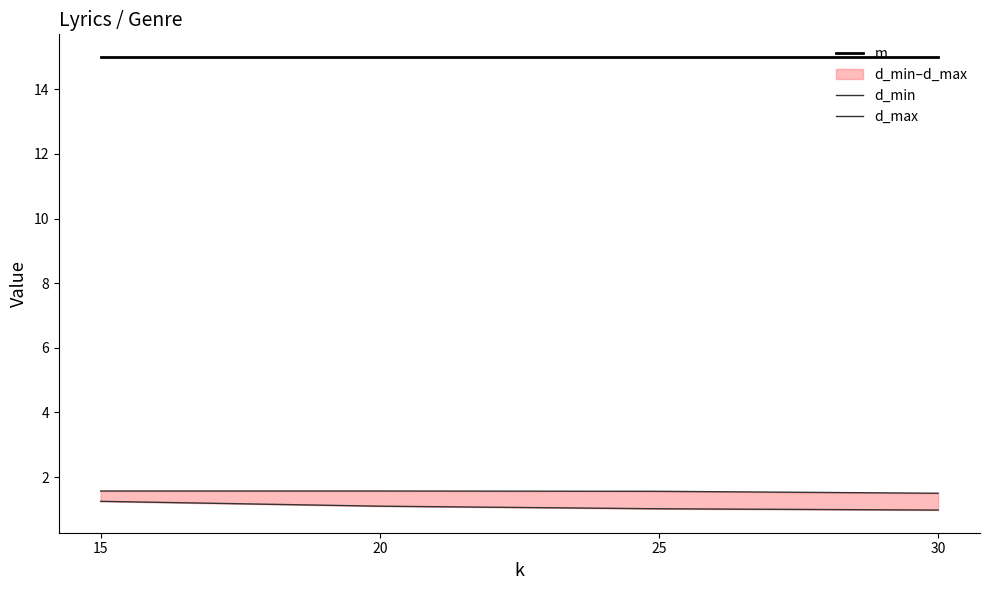

What is the sum of the d_min values at 20 and 30?

2.1